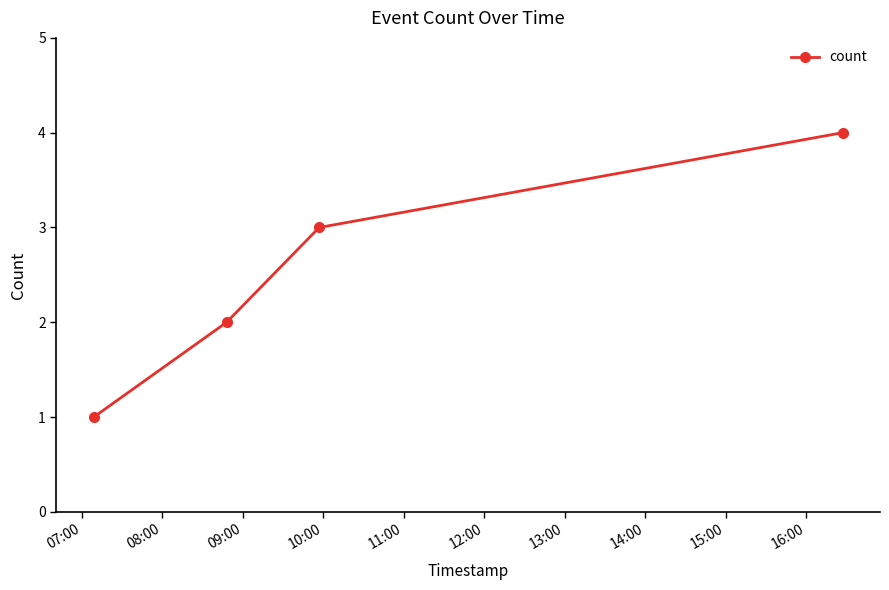

True or false: the data has more than 0 interior local peaks.

False